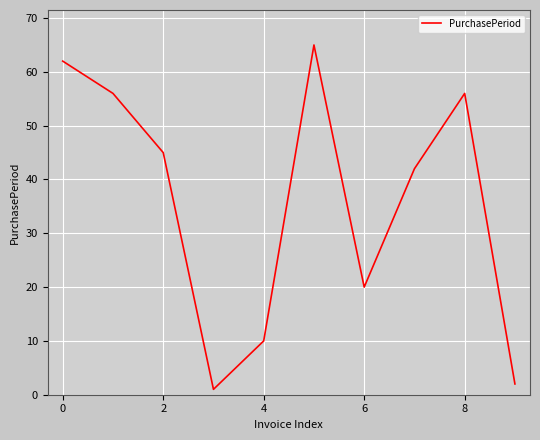

What is the difference between the maximum and minimum values?

64